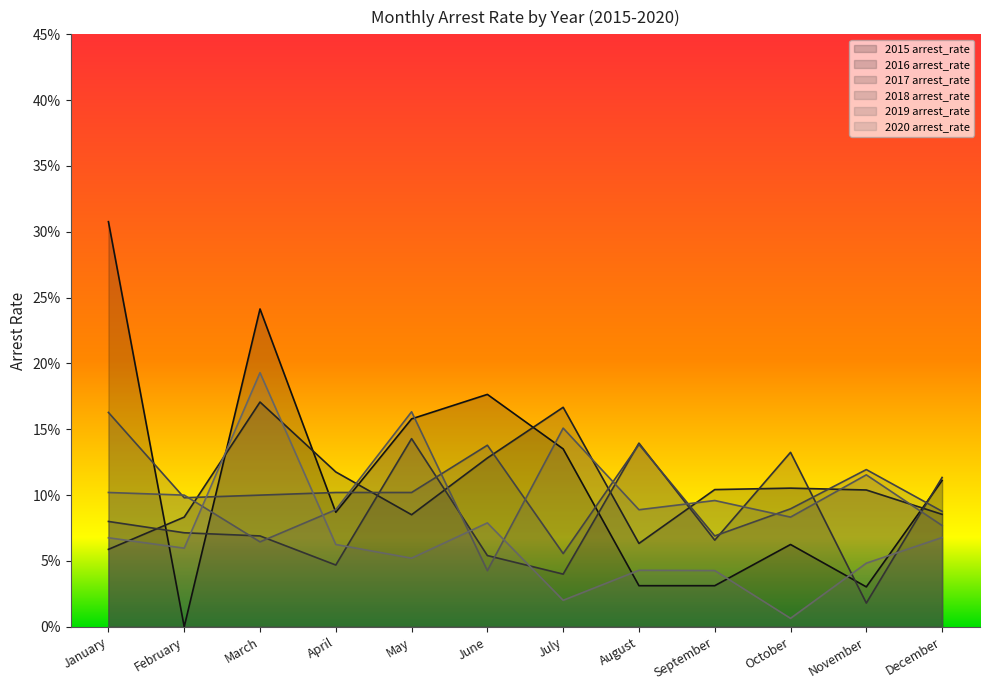

Is the value of 2015 arrest_rate at September greater than the value of 2019 arrest_rate at September?

No